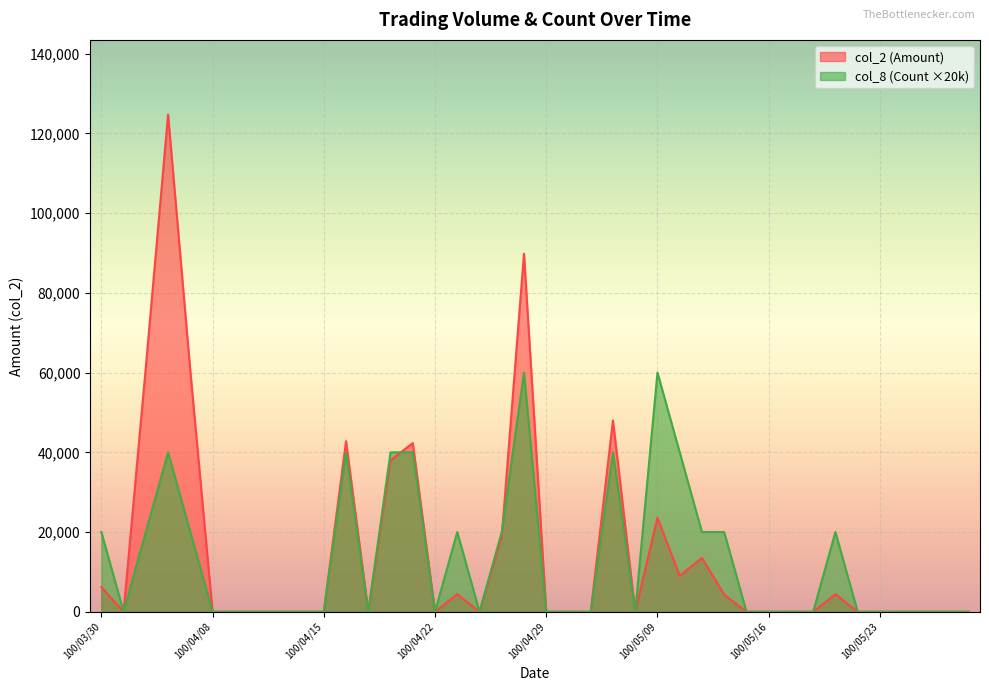

List the series in order of their overall mean, lowest first.

col_8 (Count ×20k), col_2 (Amount)